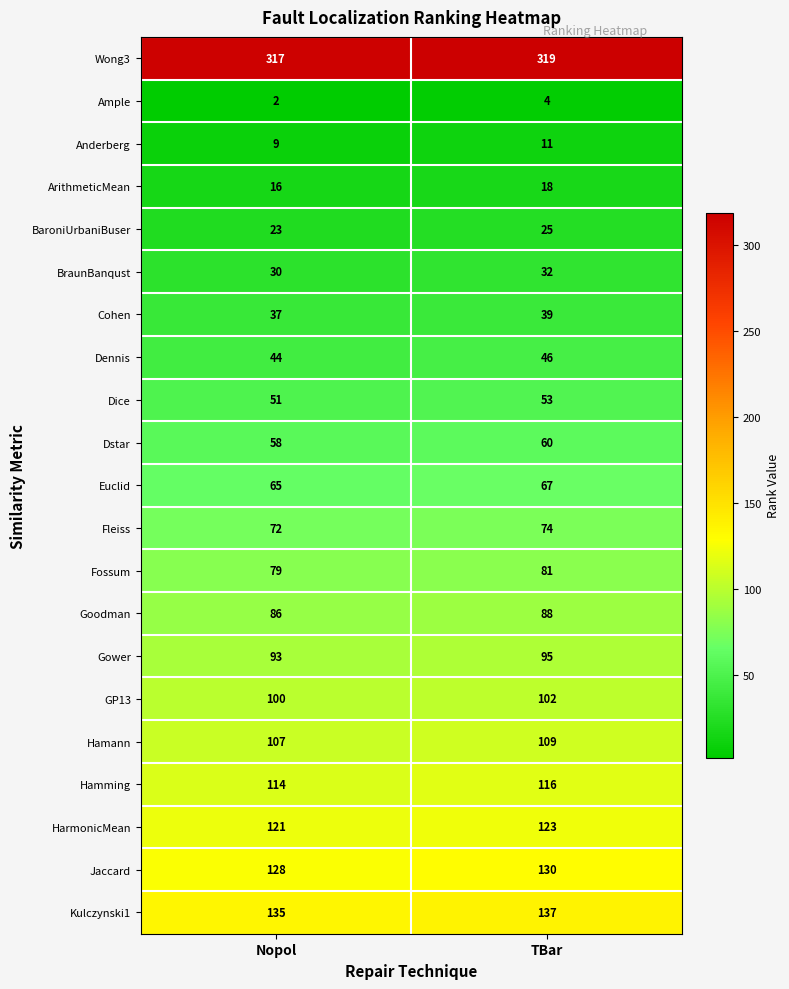

At which label does BraunBanqust reach its minimum?

Nopol